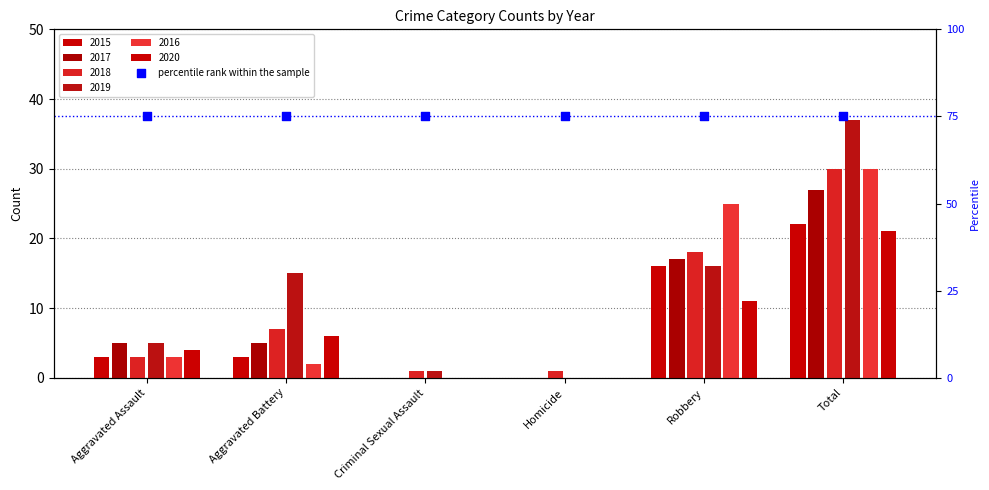

What are all the series names shown in the legend?

2015, 2017, 2018, 2019, 2016, 2020